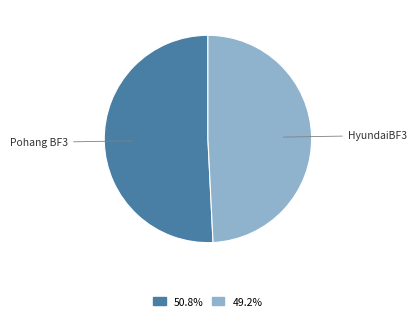

Is there a majority slice in this chart?

Yes